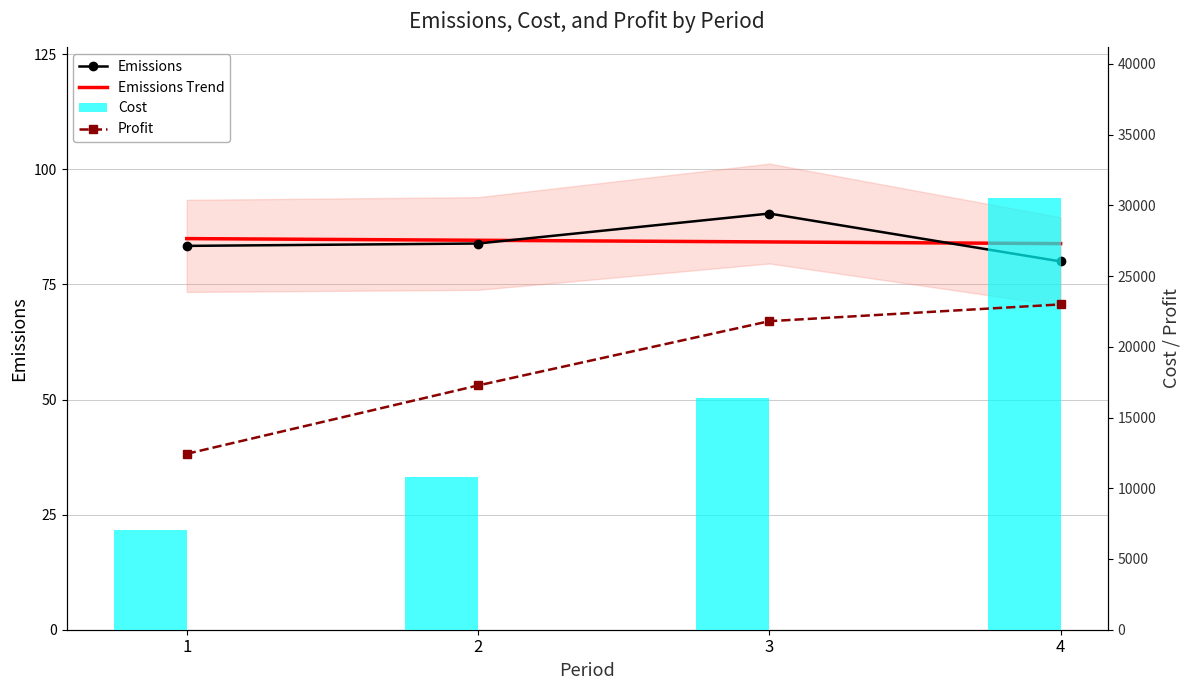

Rank the series at 2 from lowest to highest value.

Emissions, Cost, Profit